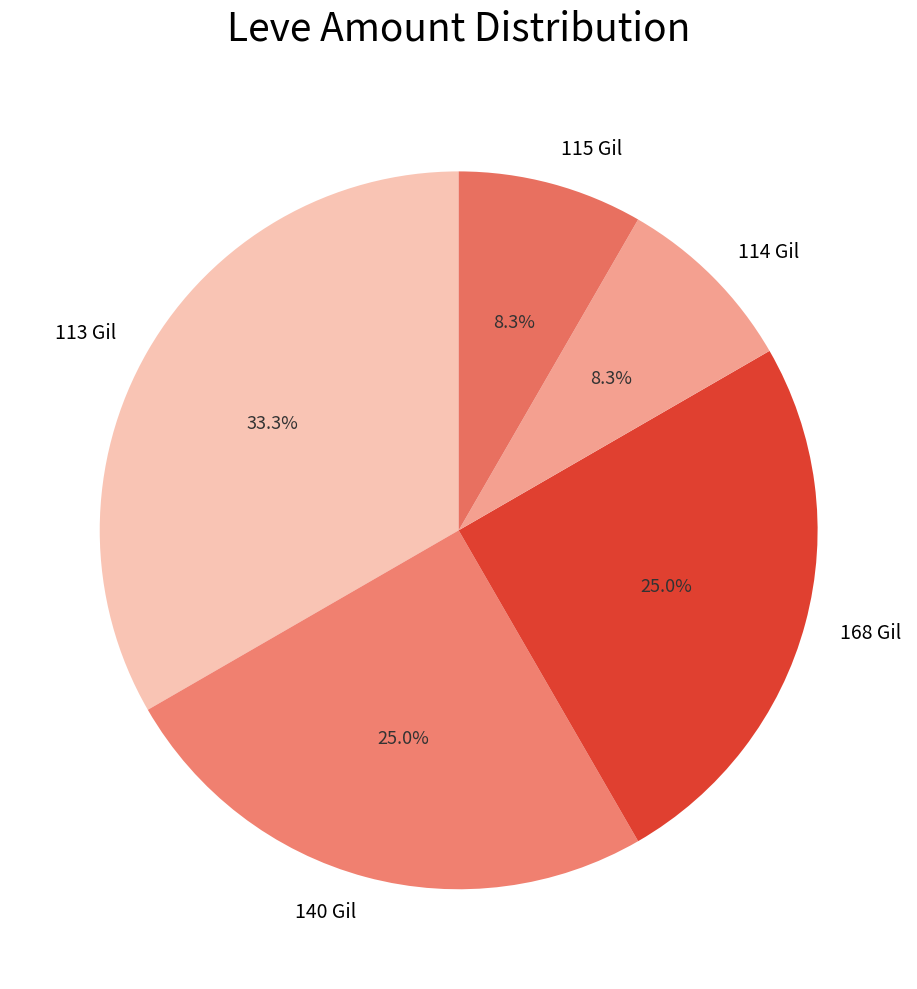

Does any single category account for the majority?

No